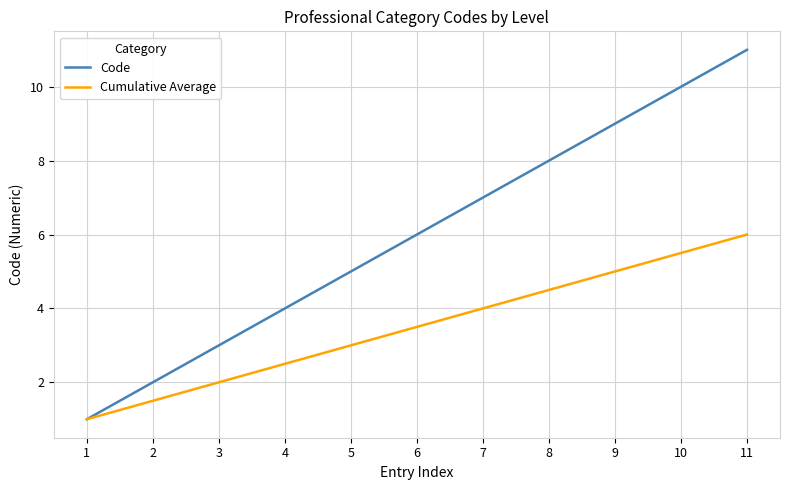

Where is Code nearest to the value 6?

6